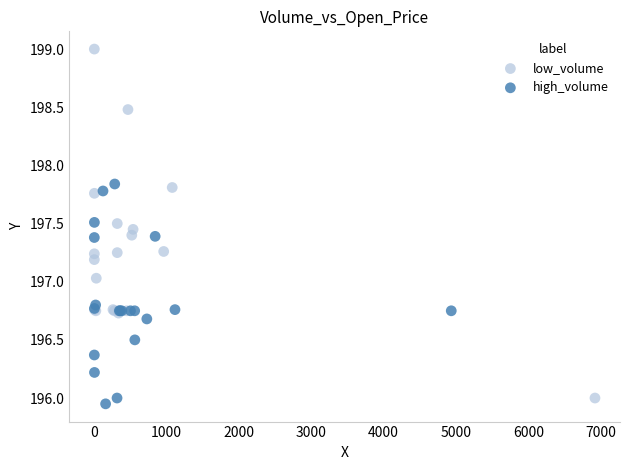

Which series has the largest Y range (max minus min)?

low_volume